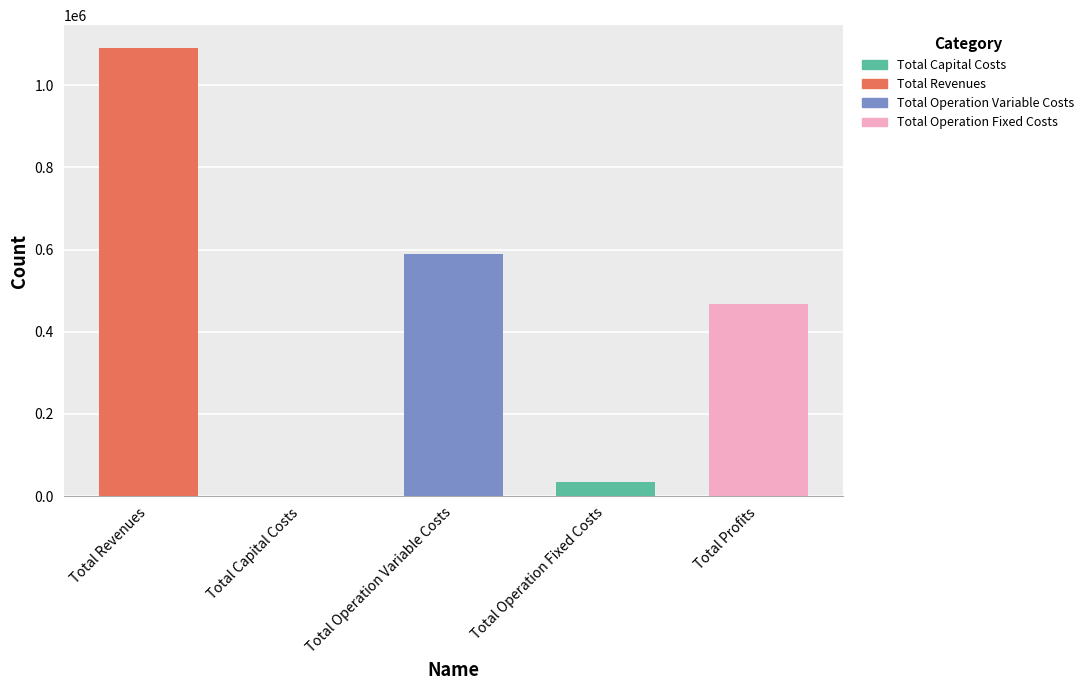

The value of 2 at Total Revenues is 1091513.9. True or false?

True